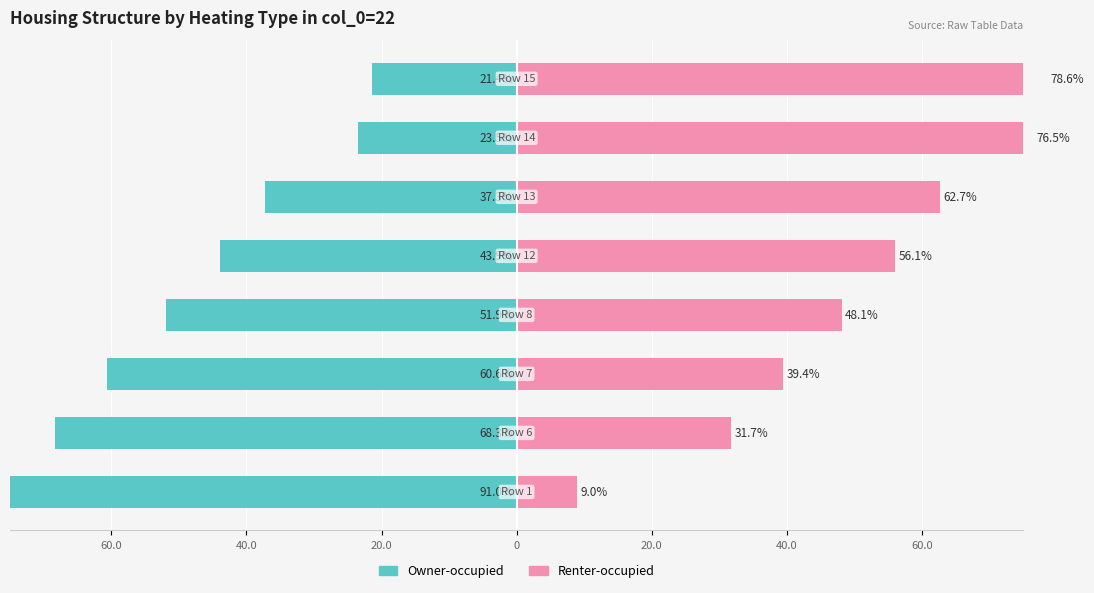

Reading left to right, what are all the values shown in this chart?

Owner-occupied: -91.0	-68.3	-60.6	-51.9	-43.9	-37.3	-23.5	-21.4
Renter-occupied: 9.0	31.7	39.4	48.1	56.1	62.7	76.5	78.6